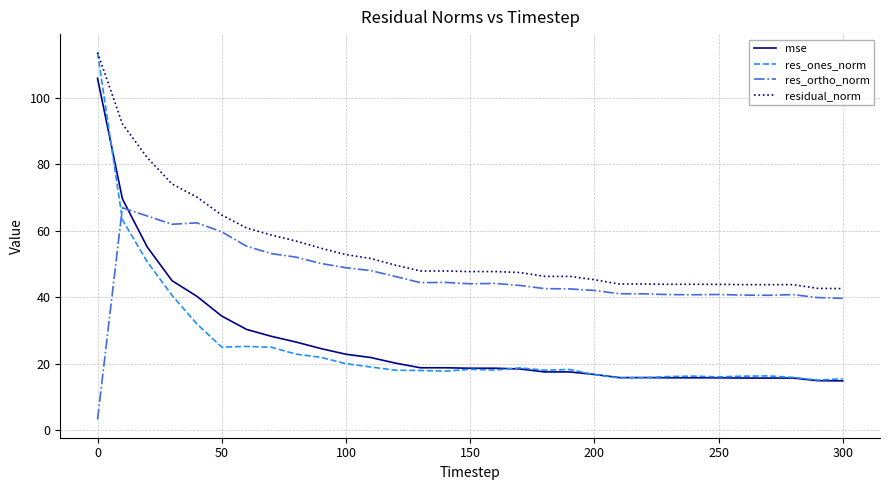

Which series has the largest total across all categories?

residual_norm